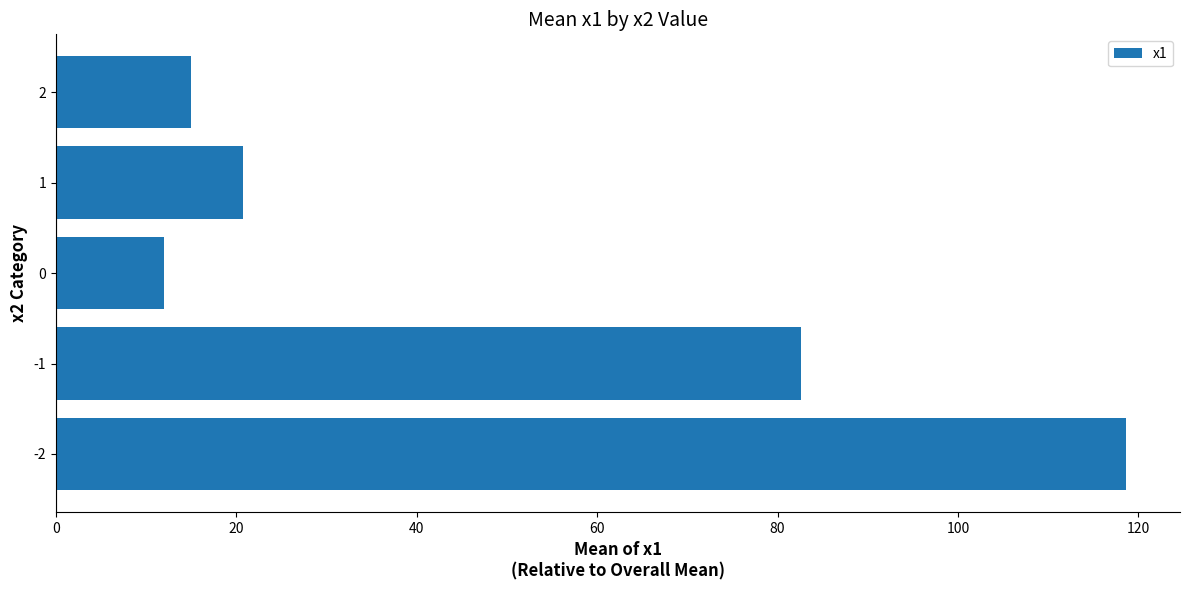

Are the bars horizontal?

Yes